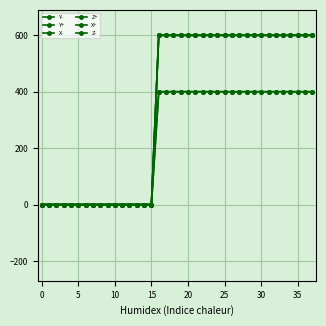

Does the chart have visible grid lines?

Yes